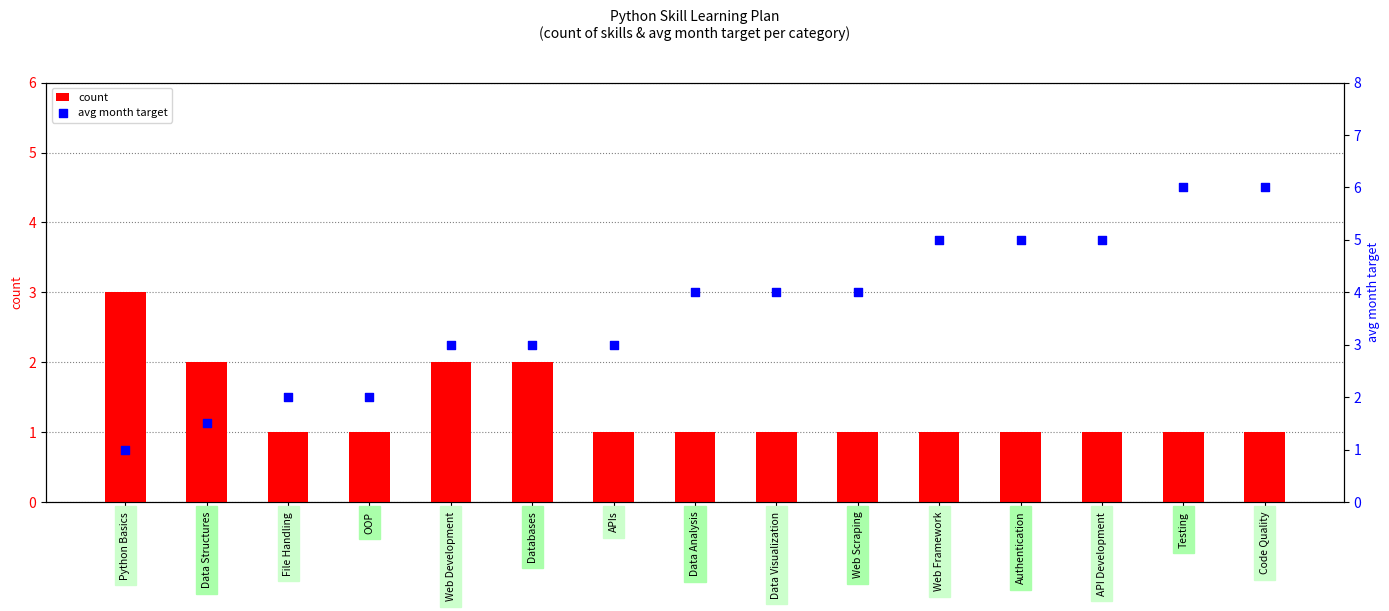

What are all the series names shown in the legend?

count, avg month target